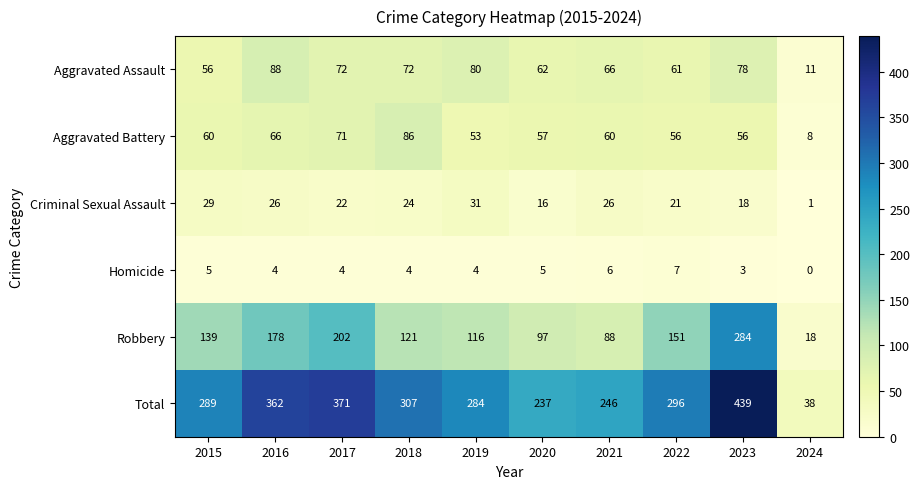

Rank the series at 2023 from highest to lowest value.

Total, Robbery, Aggravated Assault, Aggravated Battery, Criminal Sexual Assault, Homicide